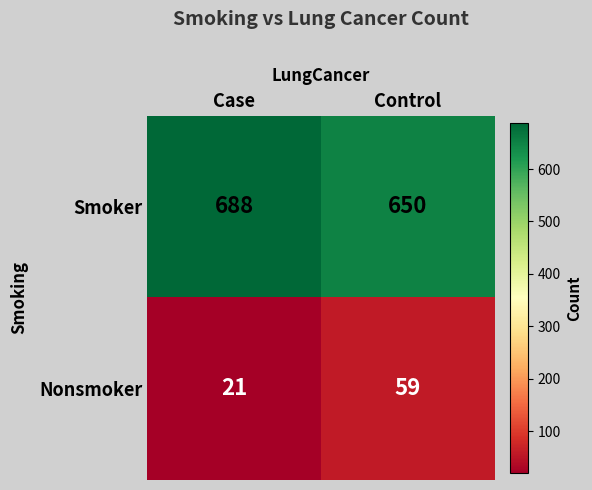

What is the total value across all series at Control?

709